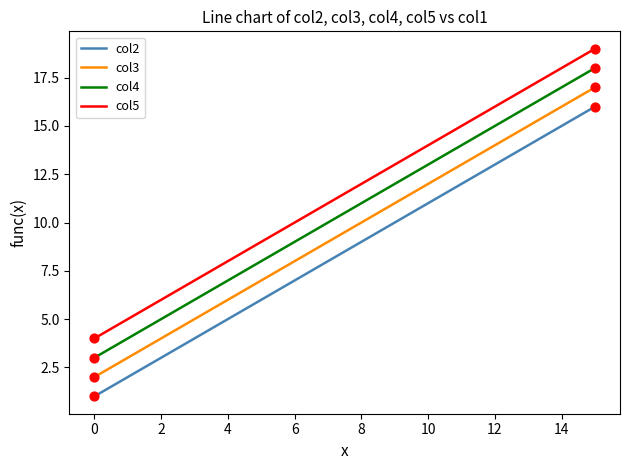

What is the maximum value shown in the chart?

19